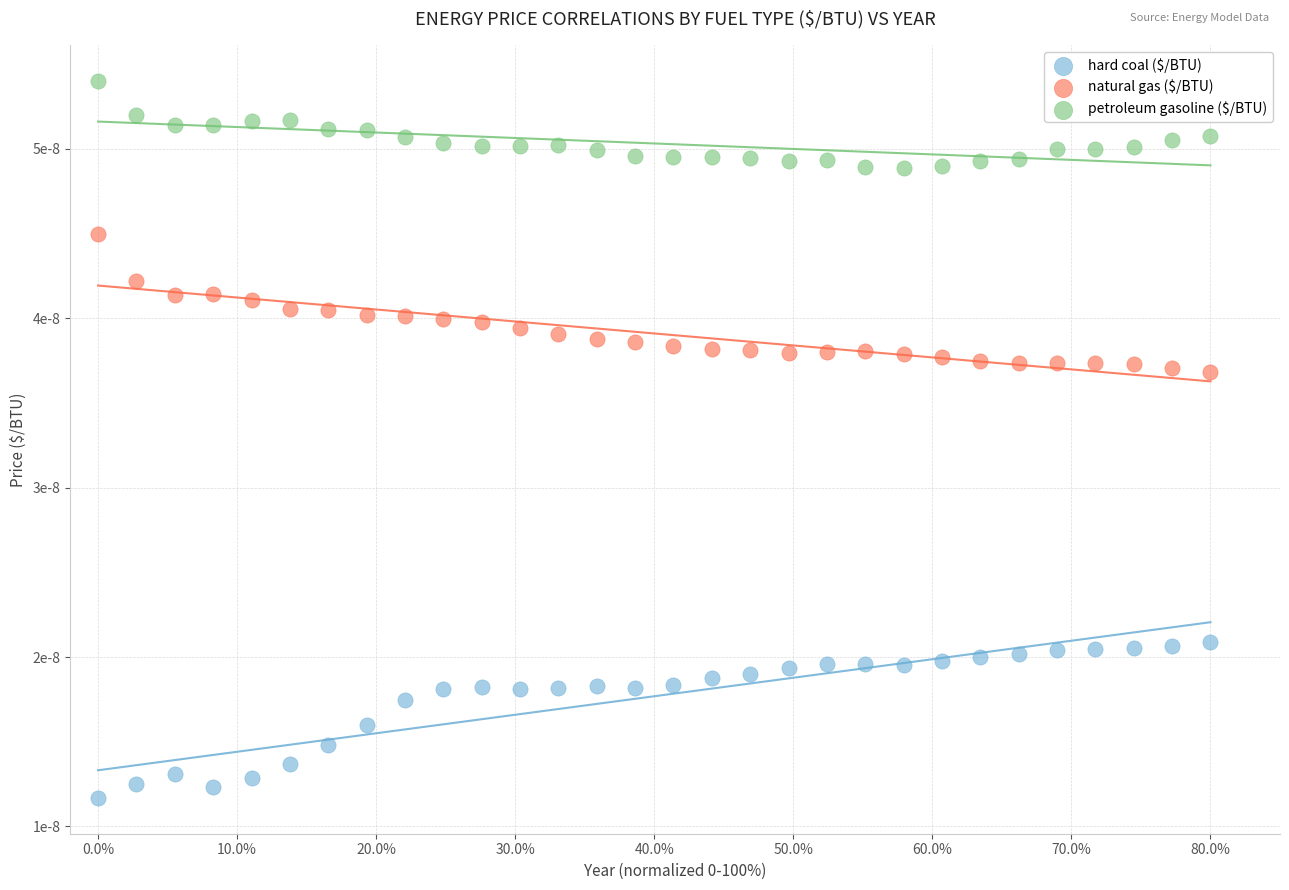

Which series reaches the maximum Y coordinate?

petroleum gasoline ($/BTU)